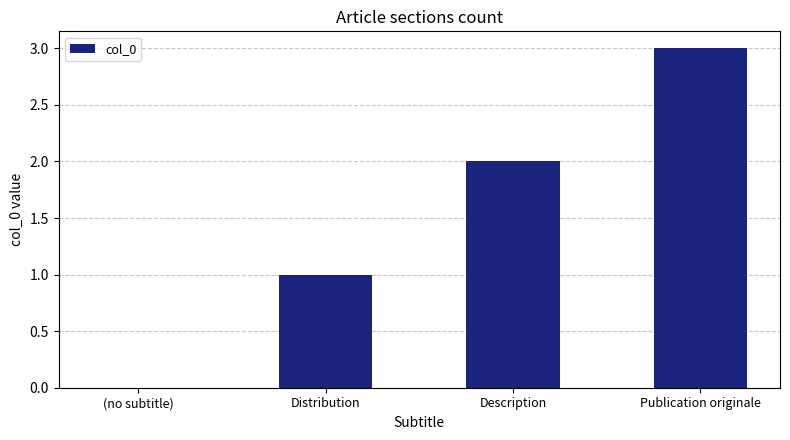

What is the greatest value displayed?

3